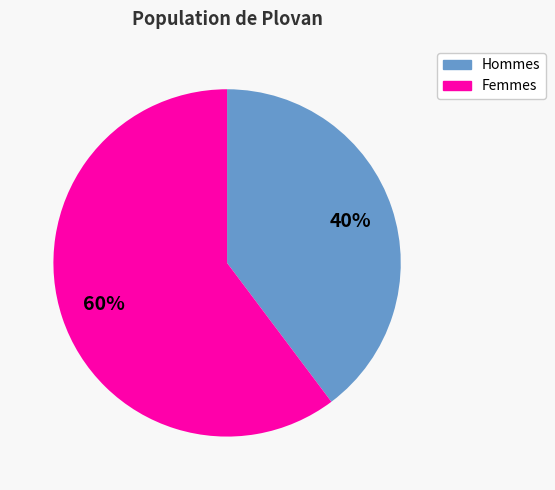

Is there any slice that represents more than half of the pie?

Yes